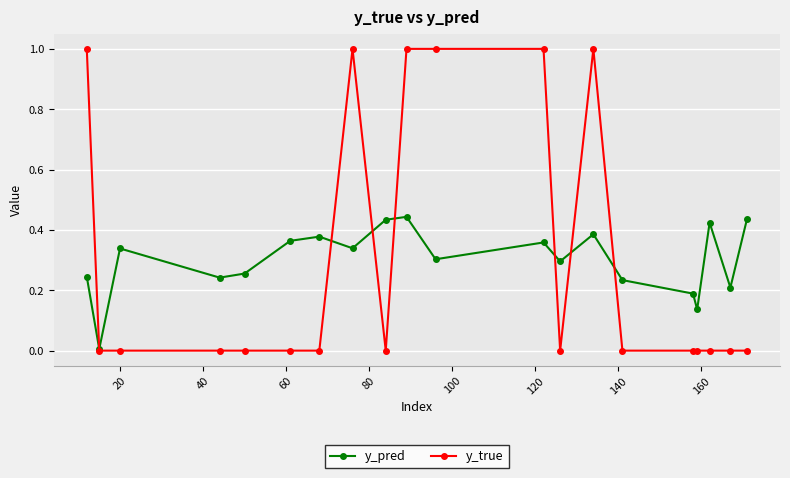

In y_pred, how many points are higher than both neighbors (excluding endpoints)?

6